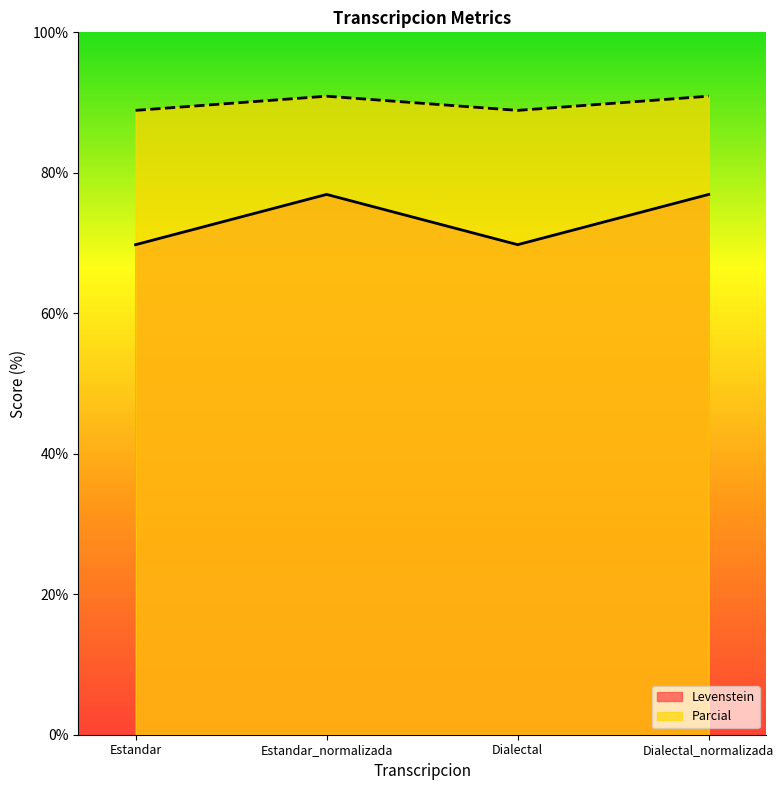

Does the chart have visible grid lines?

No